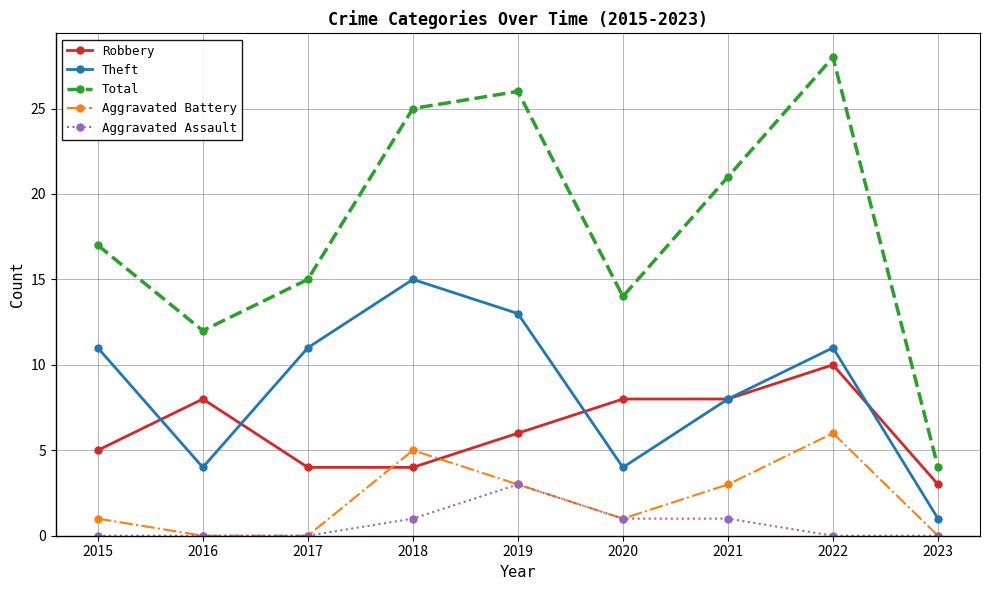

True or false: Total and Aggravated Assault cross at least once.

False